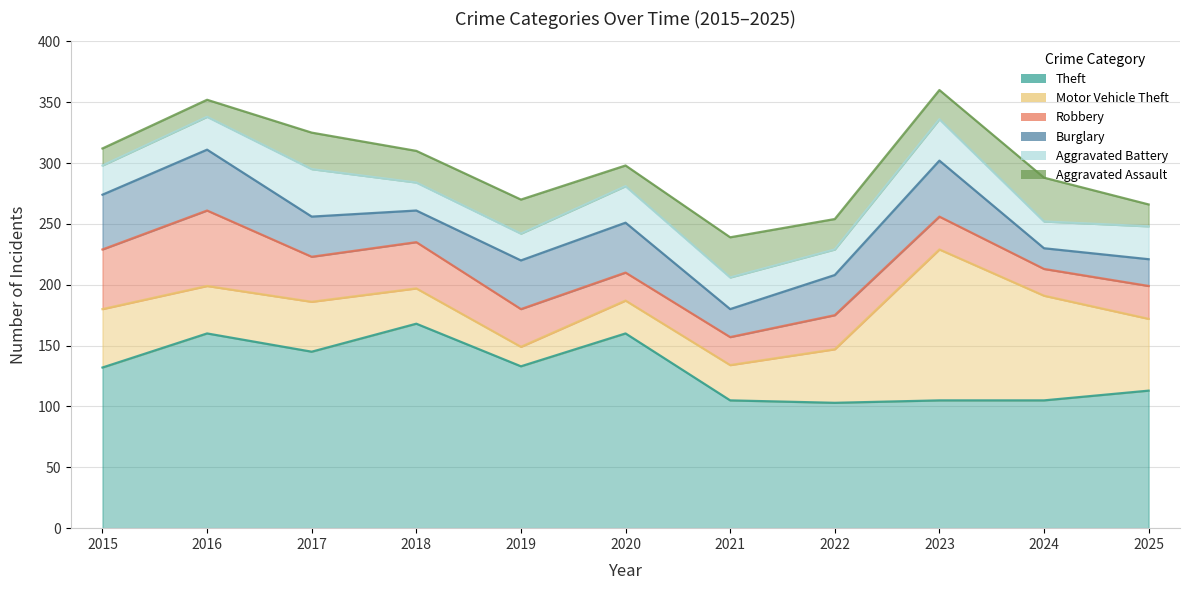

What is the average value of the Robbery series?

33